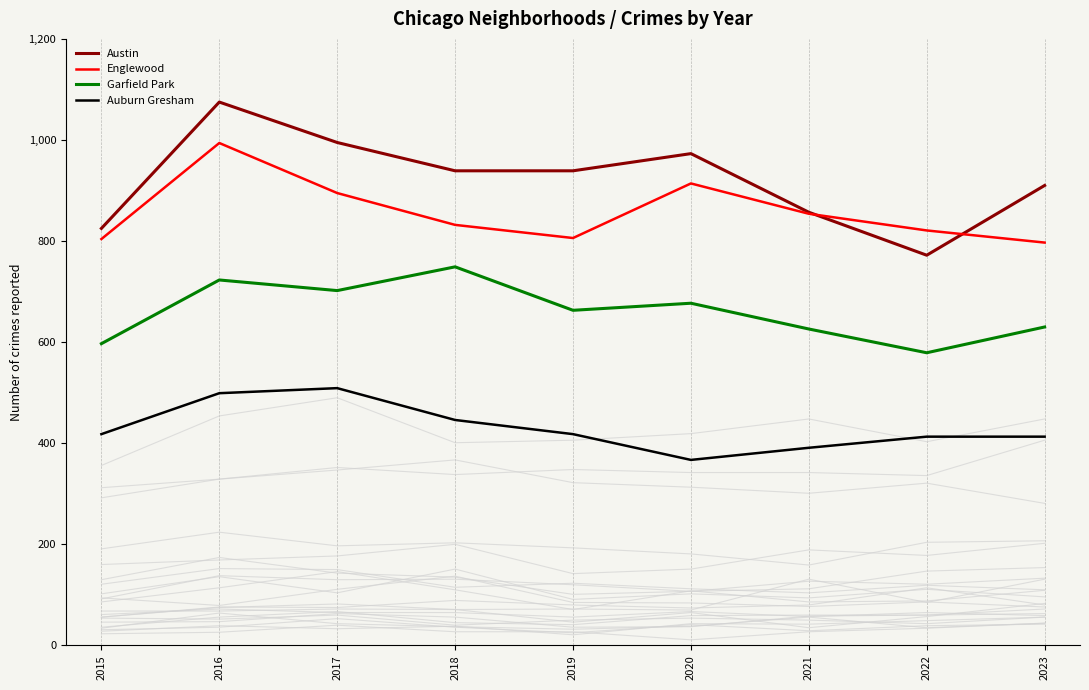

How many data points in Auburn Gresham are above 418?

3